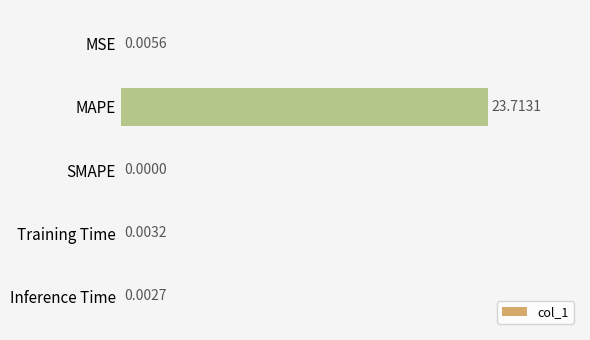

Which category has the highest value across all series?

MAPE